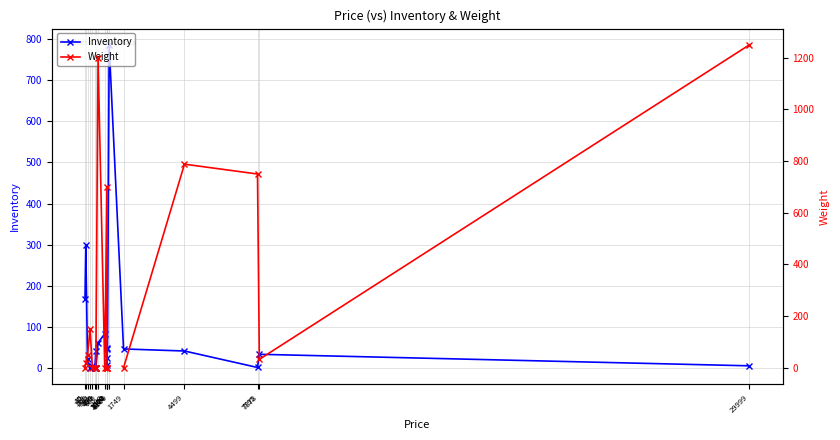

Rank the series by their maximum value, from lowest to highest.

Inventory, Weight